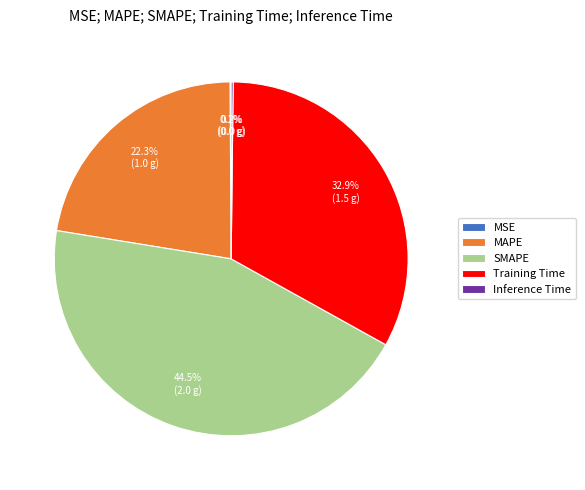

What is the largest slice in the pie chart?

SMAPE